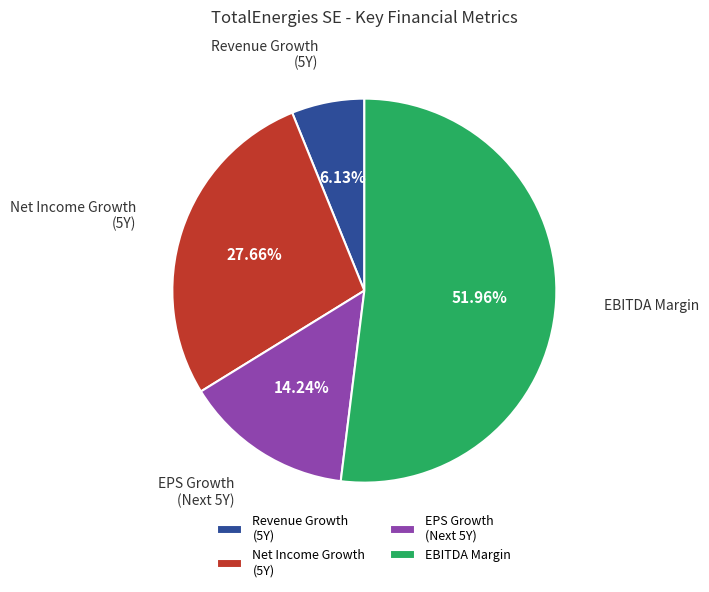

What is the majority slice?

EBITDA Margin